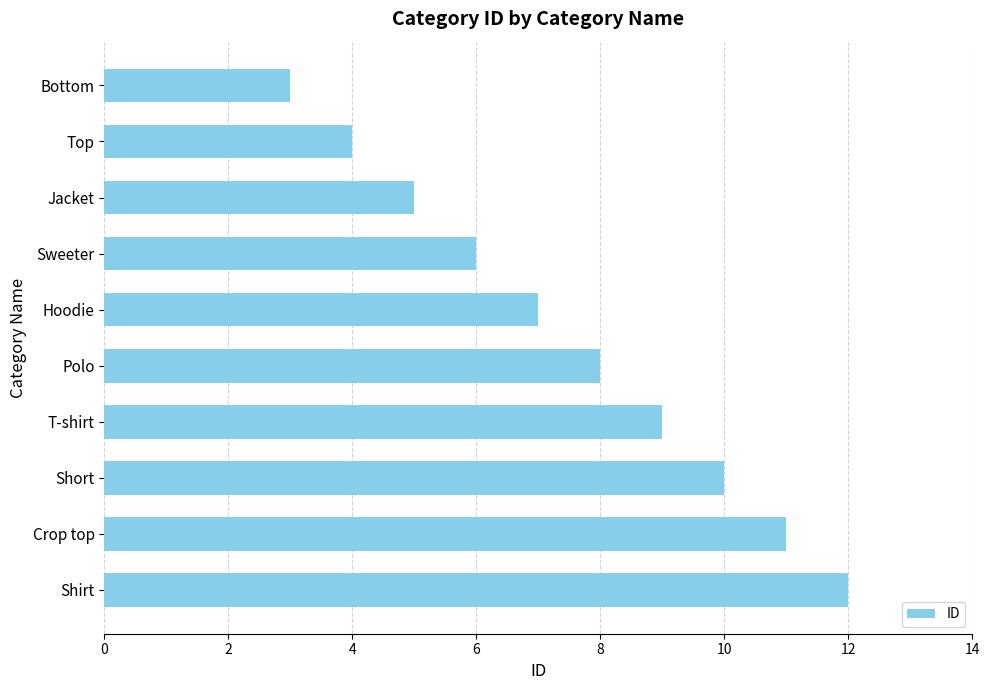

The chart shows a value of 9 at T-shirt. True or false?

True